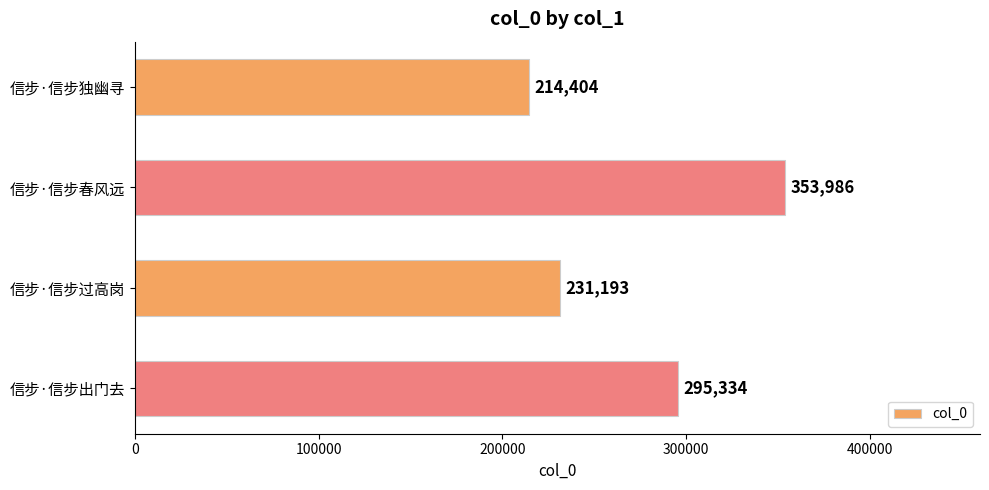

How many bars are there in total?

4